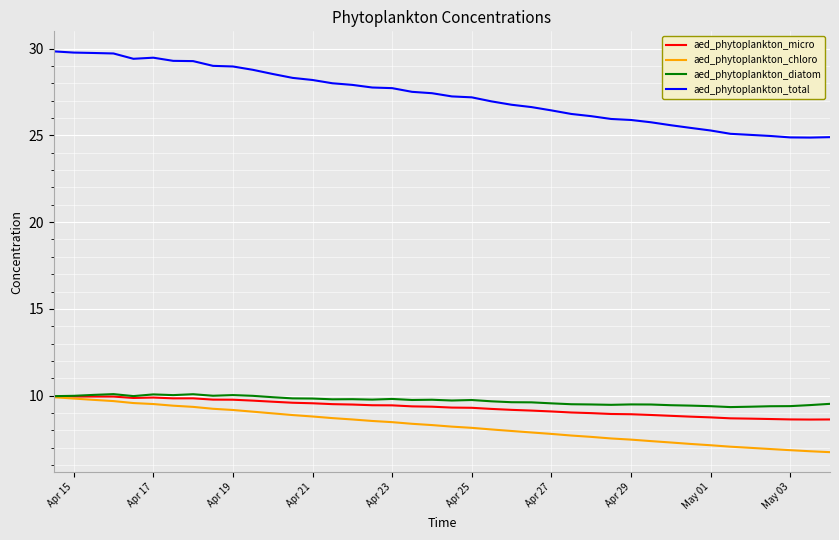

Which series has the largest total across all categories?

aed_phytoplankton_total